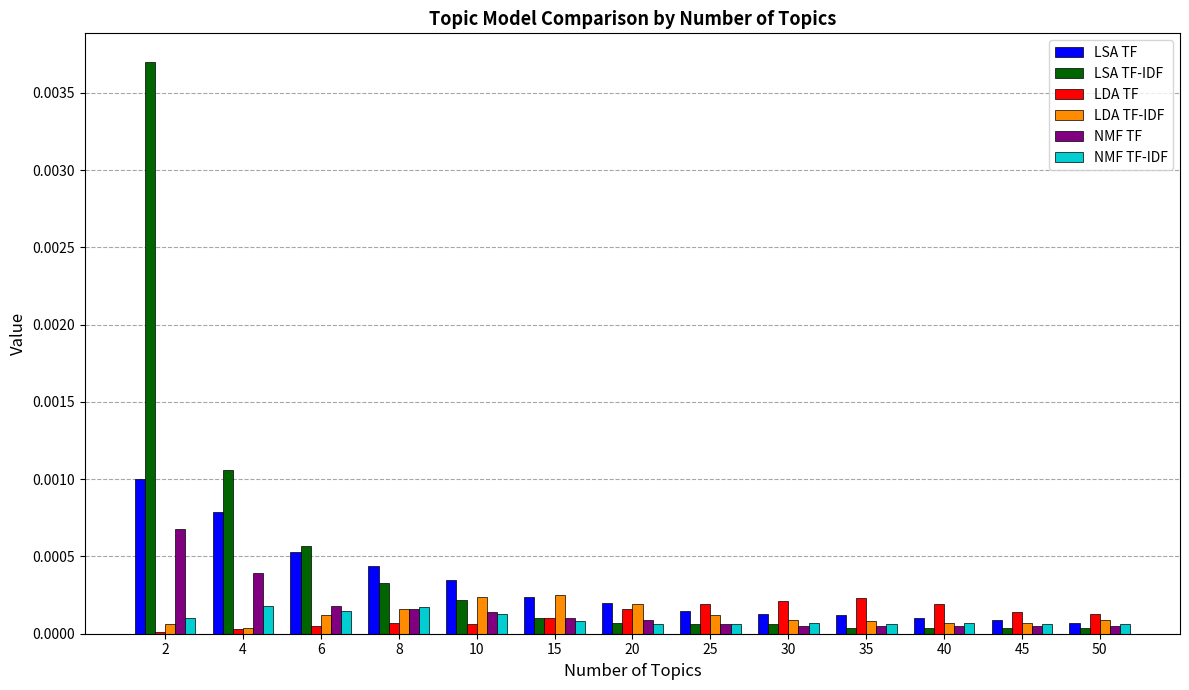

Which series has the largest total across all categories?

LSA TF-IDF